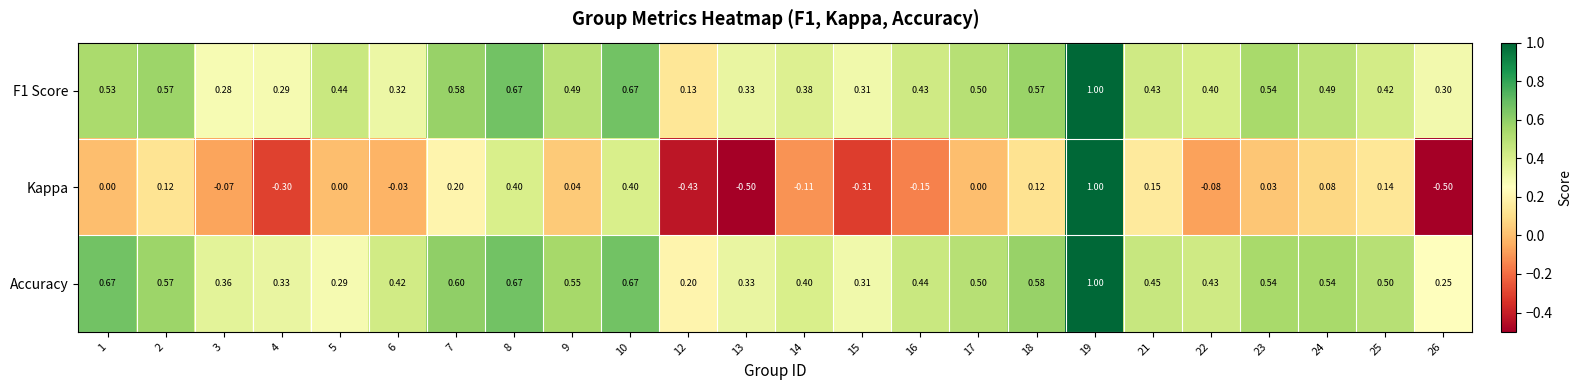

Which series changed the most between 17 and 26?

Kappa